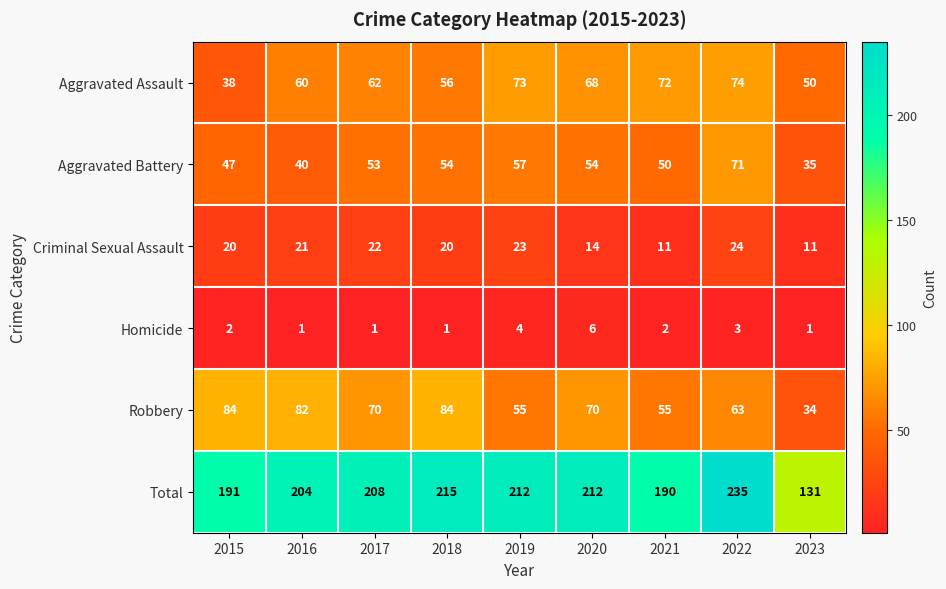

Rank the series by their maximum value, from lowest to highest.

Homicide, Criminal Sexual Assault, Aggravated Battery, Aggravated Assault, Robbery, Total